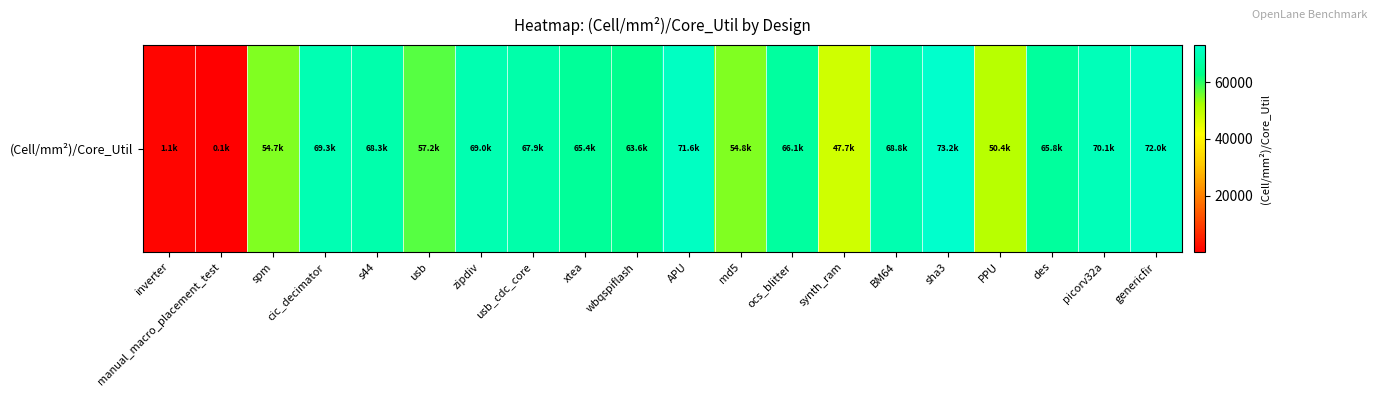

What is the difference between the maximum and minimum values?

73134.0